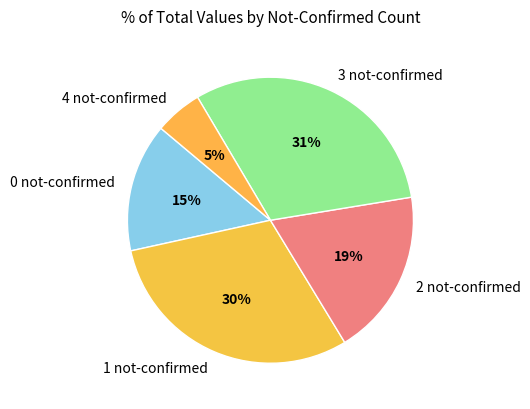

To the nearest percent, what is the average slice percentage?

20%